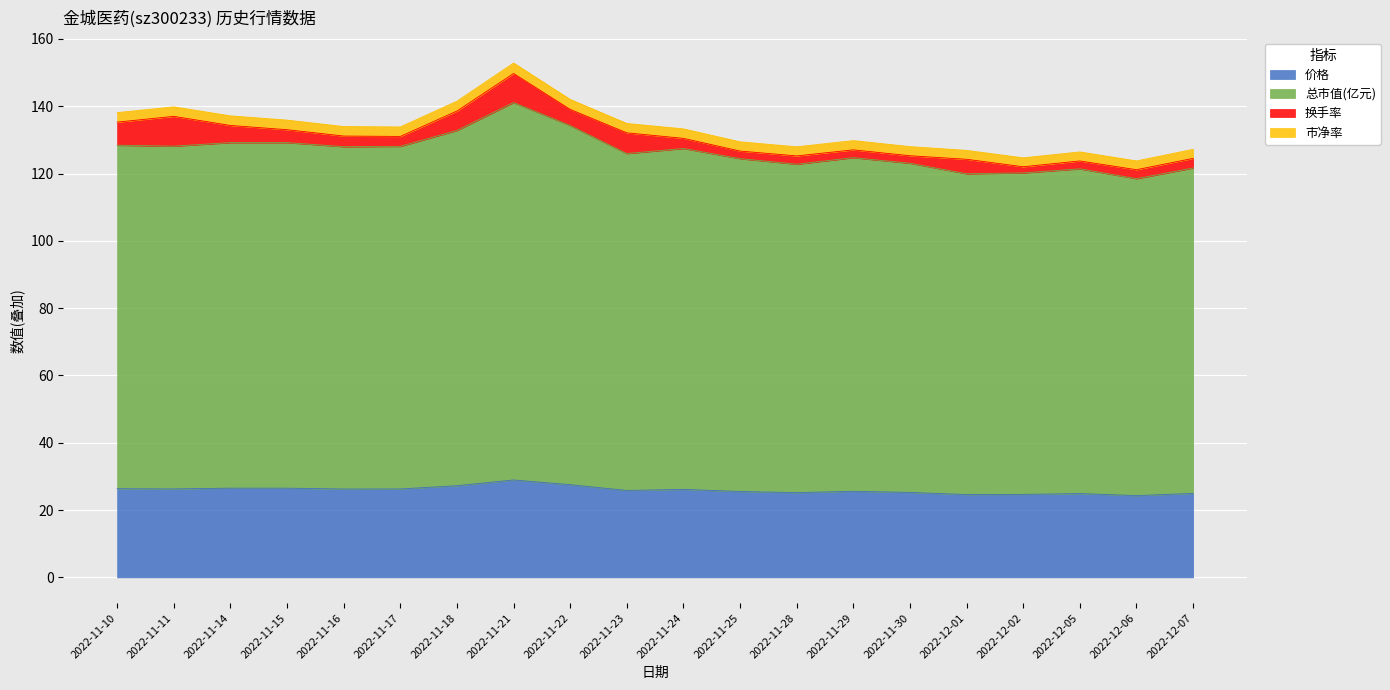

How many lines are shown in the chart?

4